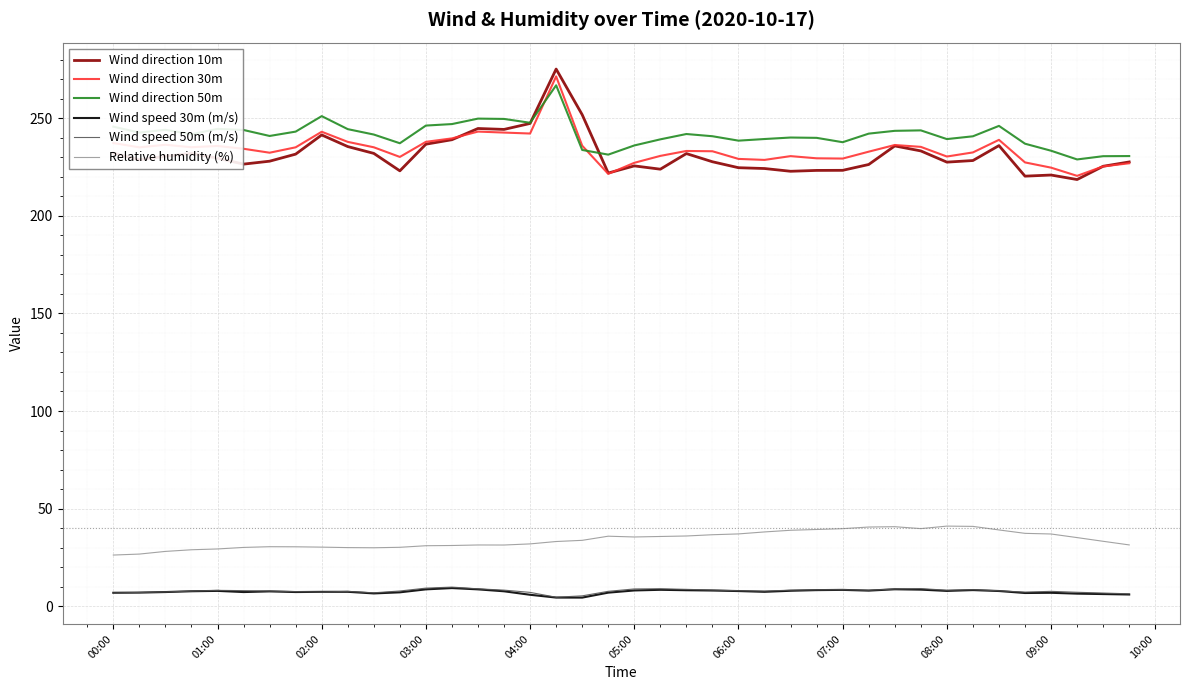

Which series has the widest spread of values?

Wind direction 10m